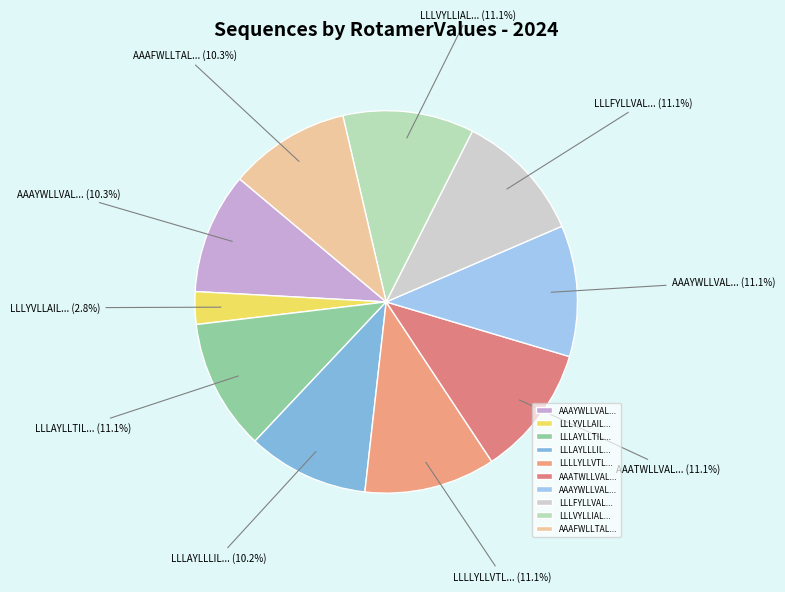

To the nearest percent, what is the difference between the largest and smallest slice percentages?

8%